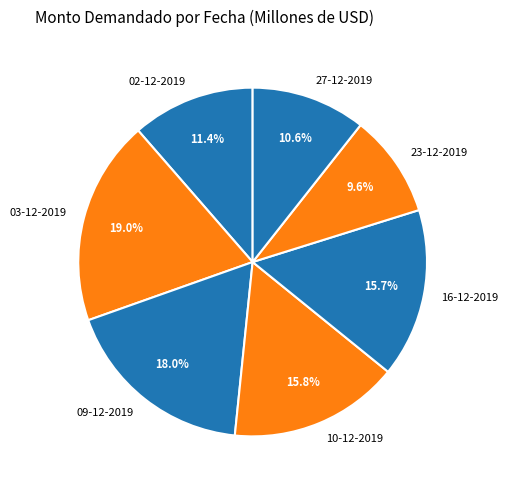

What portion of the pie excludes 03-12-2019?

81.0%